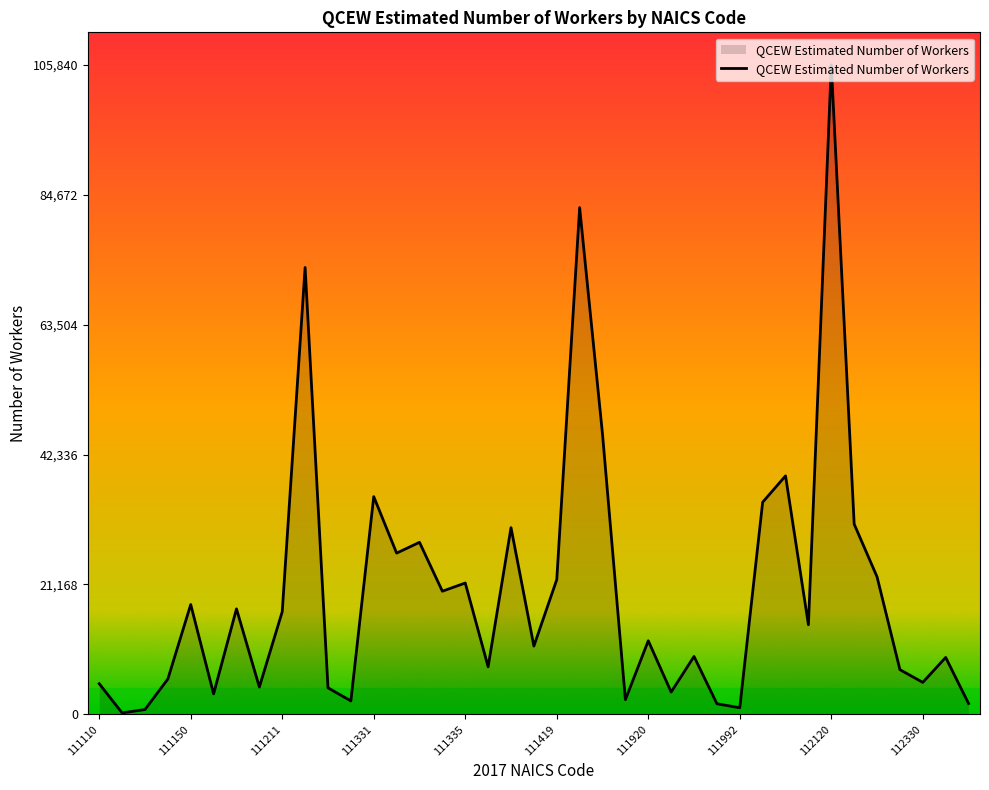

What is the maximum value shown in the chart?

105840